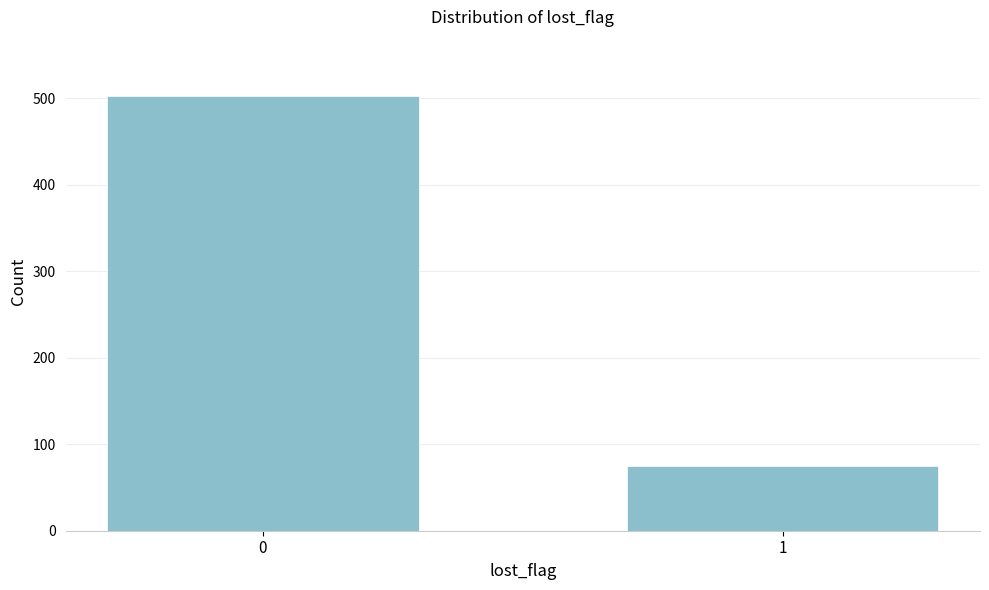

Reading right to left, transcribe all the data shown in this chart.

1=75	0=502